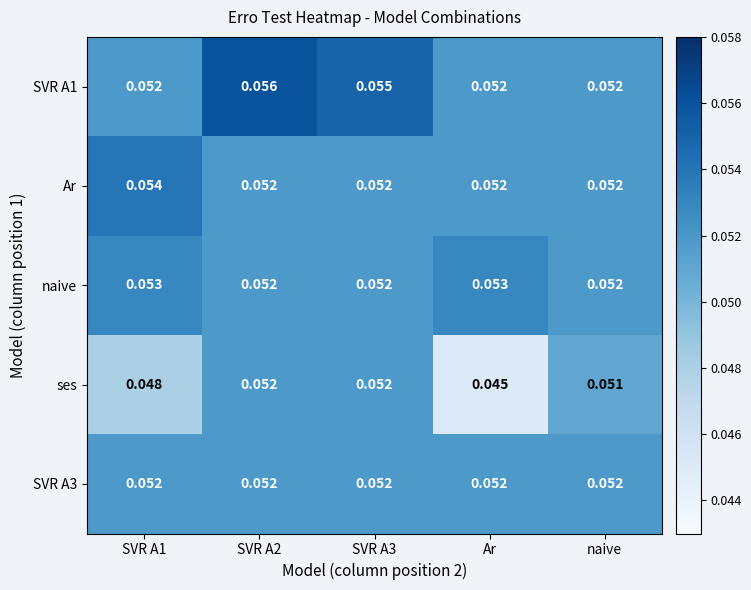

How many series are shown in this chart?

5